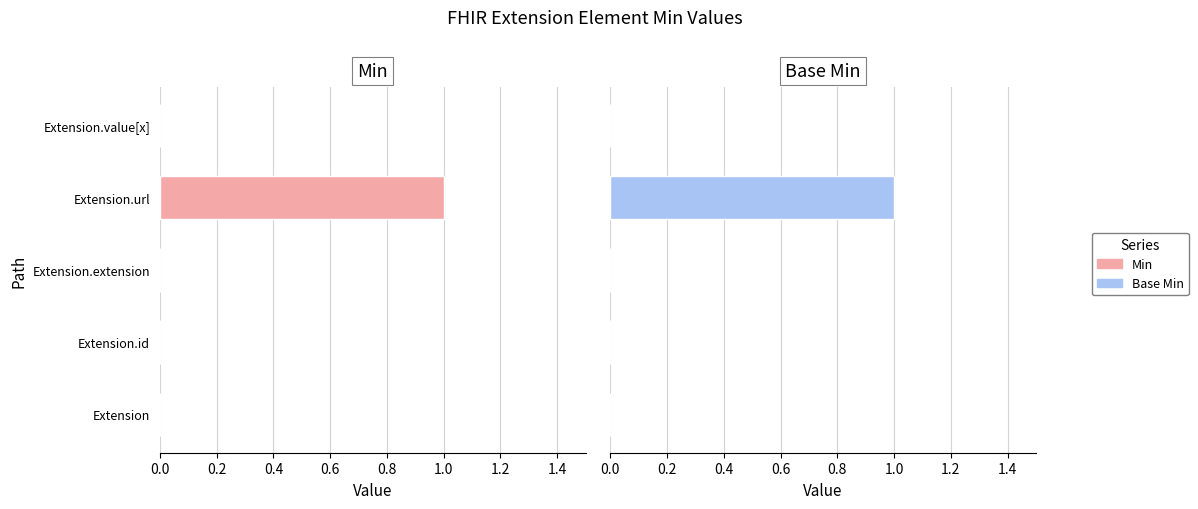

What is the difference between the maximum and minimum values in the Base Min series?

1